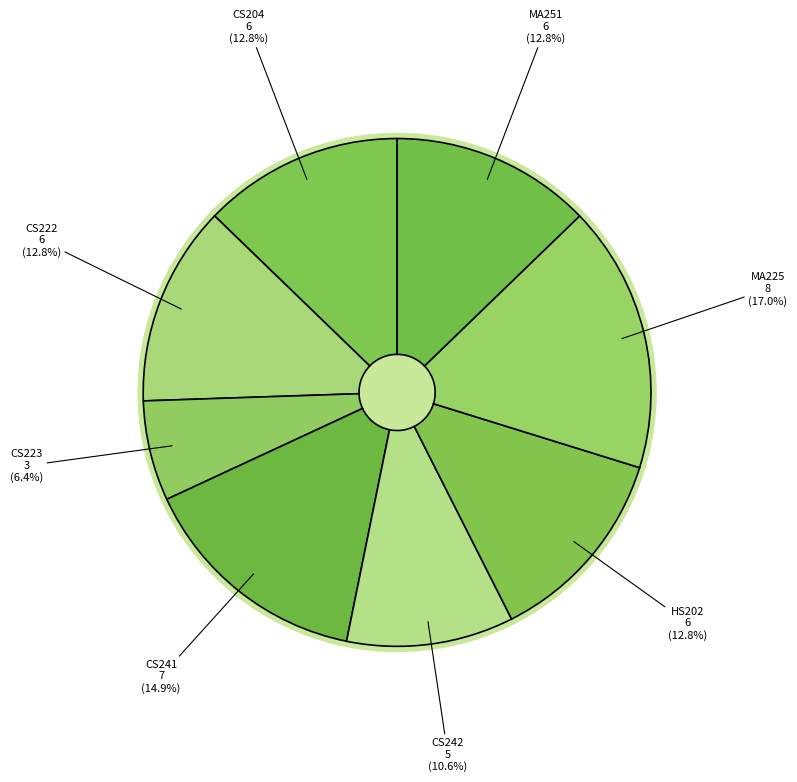

True or false: CS204 accounts for 1% of the total.

False